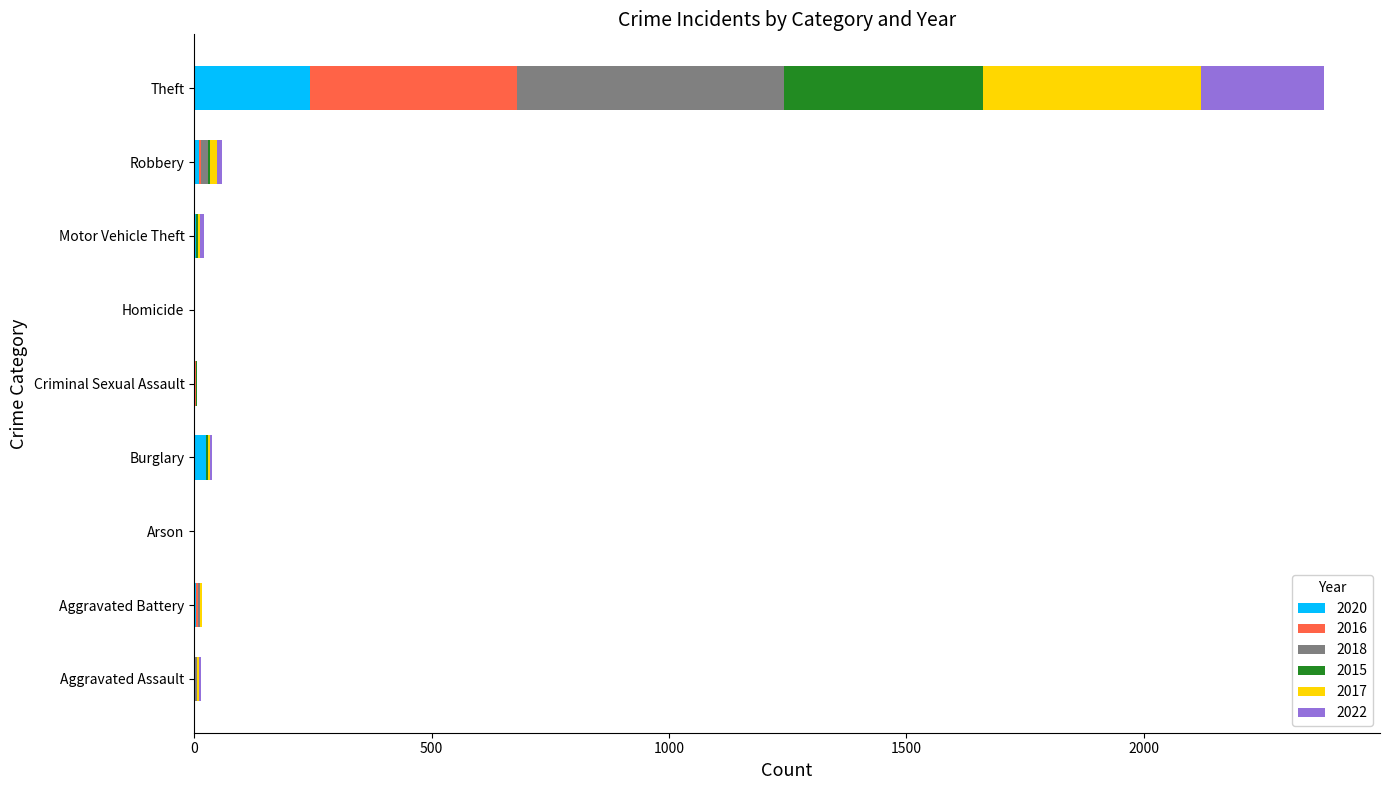

At which category is the sum across all series the highest?

Theft